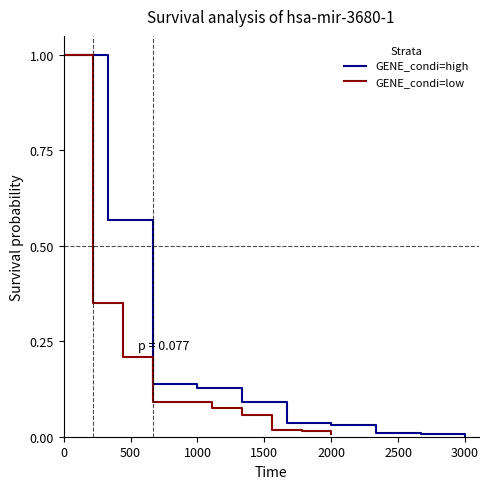

What is the average value of the GENE_condi=high series?

0.2